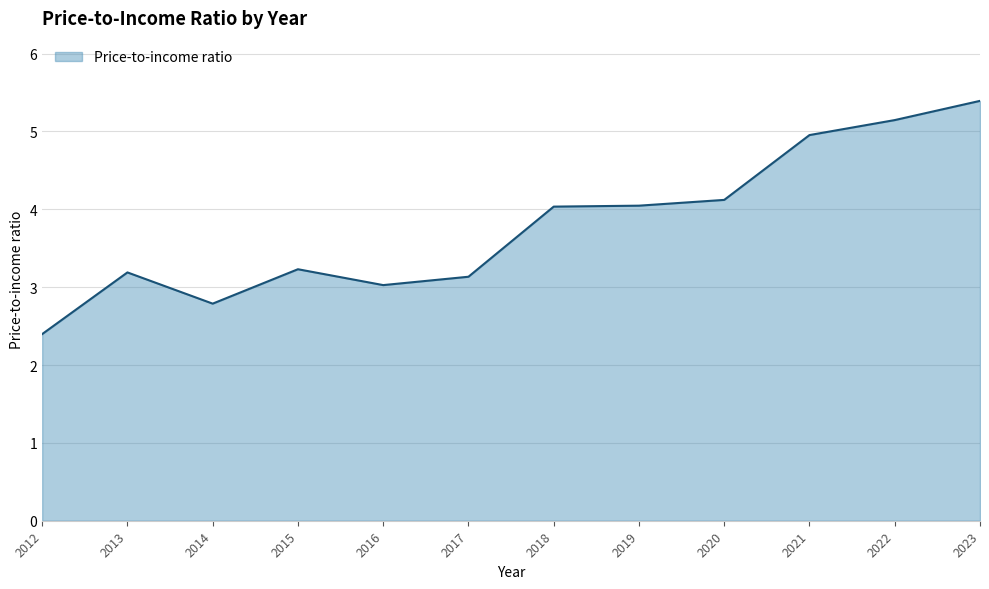

What is the difference between the maximum and minimum values?

3.0